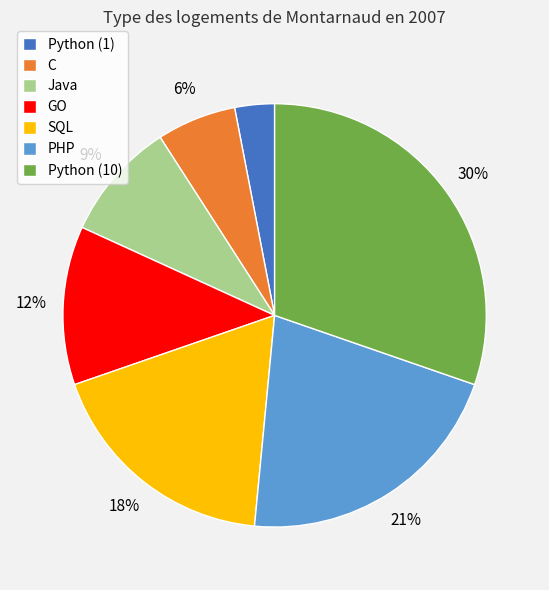

How many slices are in this pie chart?

7